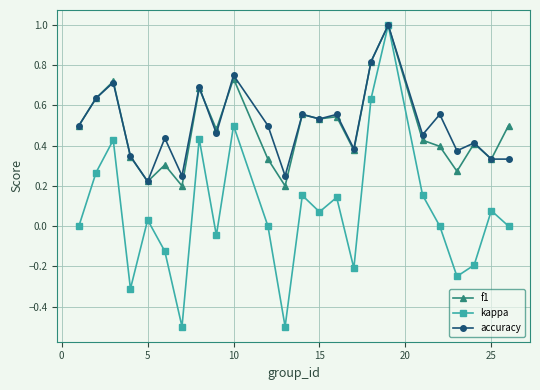

What is the highest value of the f1 series?

1.0